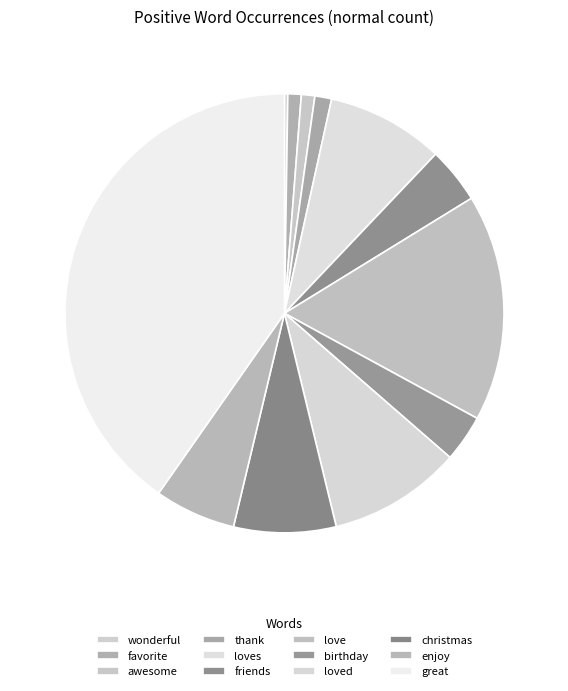

Which has a higher value, great or loved?

great